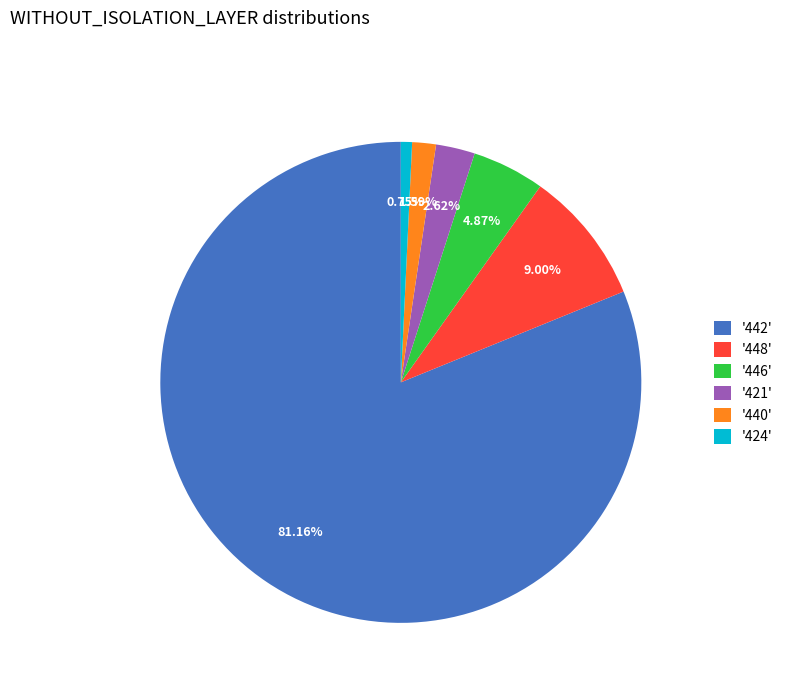

Count the number of slices in the pie.

6